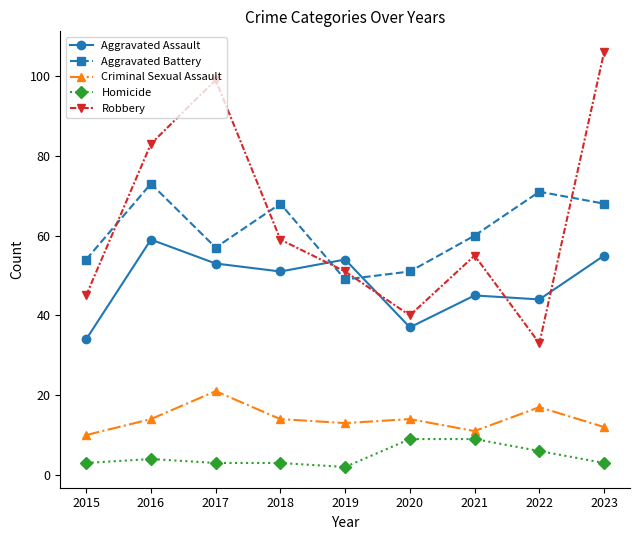

True or false: Aggravated Assault has a value of 78 at 2019.

False